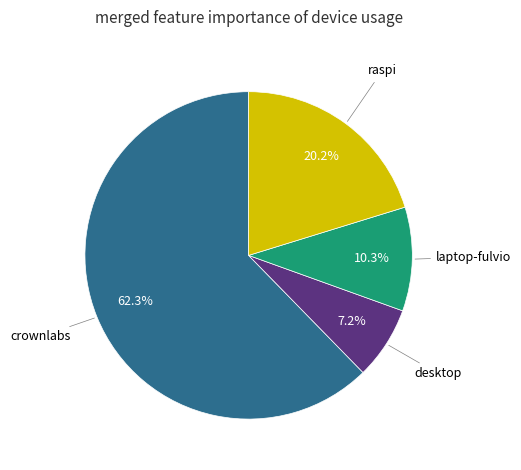

Is there a majority slice in this chart?

Yes